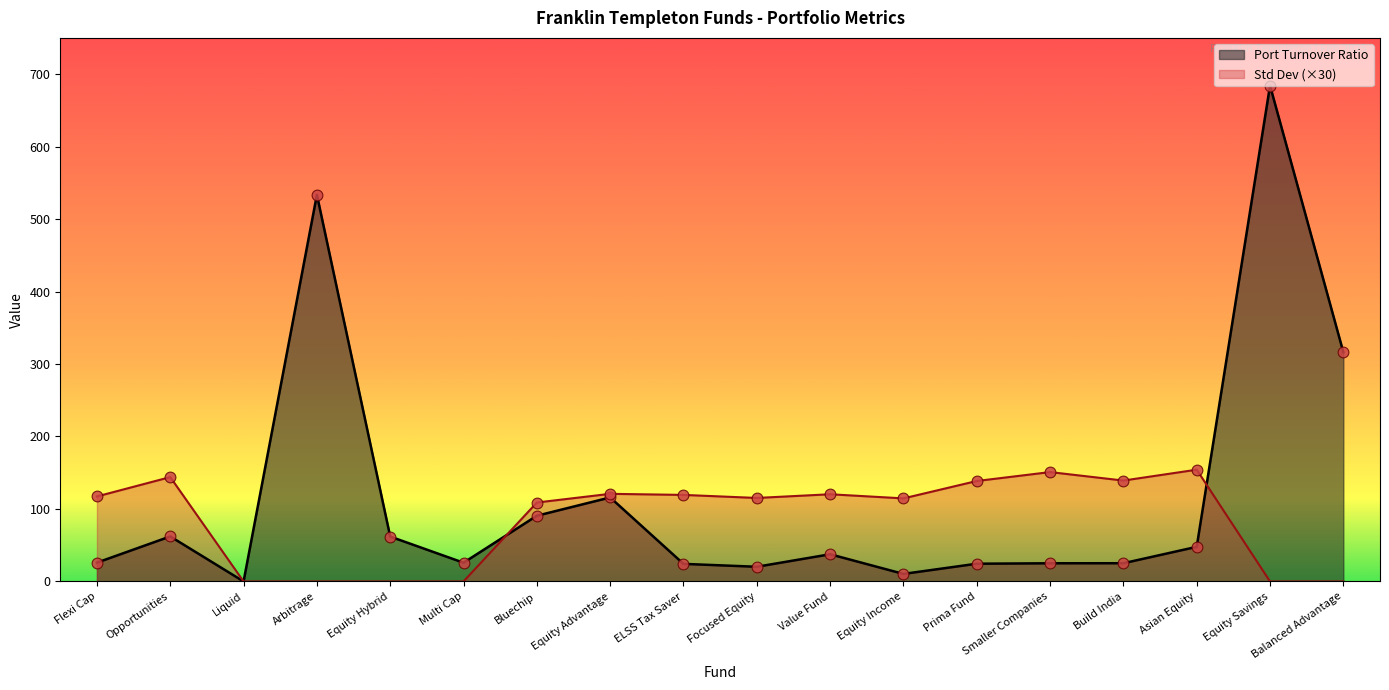

At which category is the sum across all series the highest?

Equity Savings